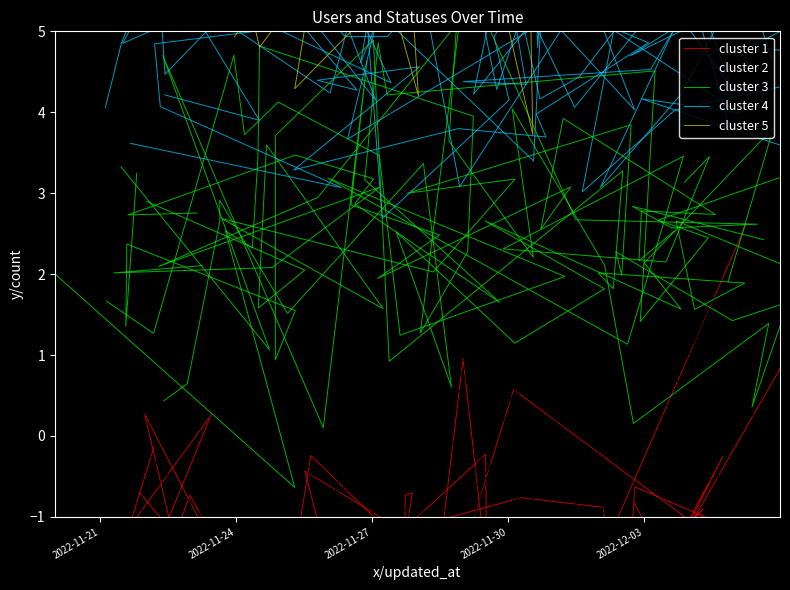

Which series ends up on top after the final intersection of cluster 3 and cluster 2?

cluster 3